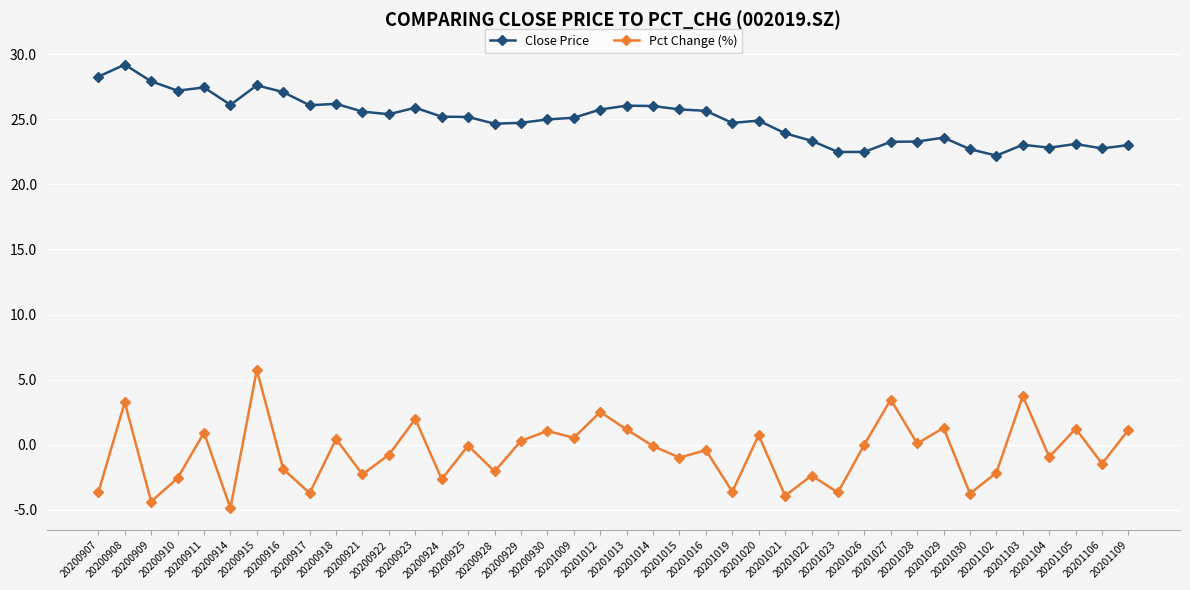

True or false: Close Price and Pct Change (%) intersect in this chart.

False